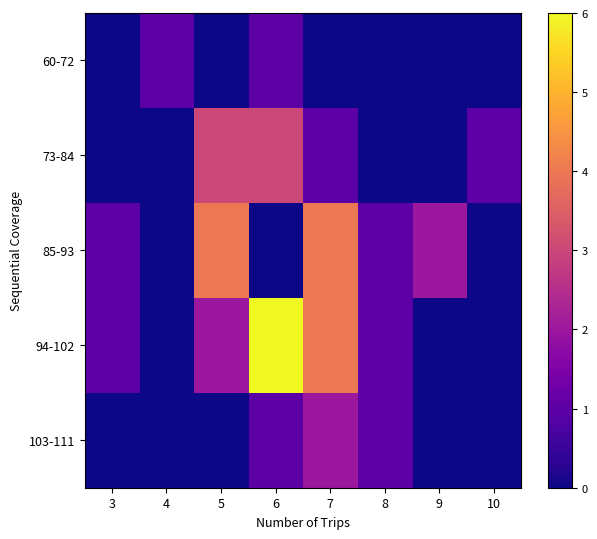

At which category is the sum across all series the highest?

6